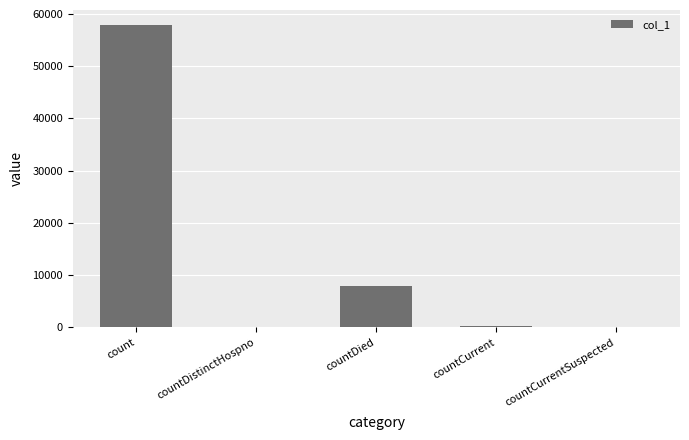

Which has a higher value, countDistinctHospno or count?

count